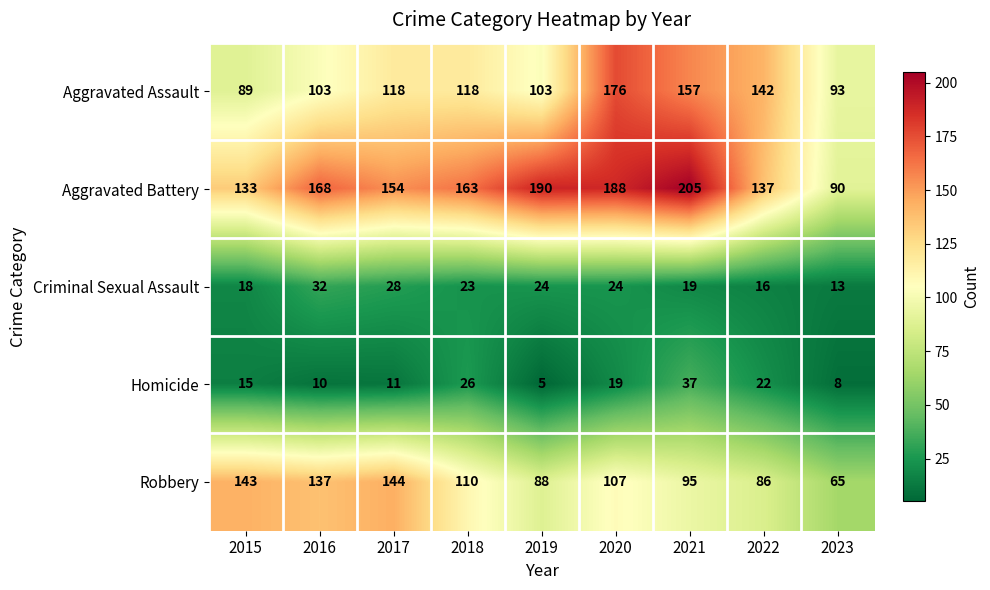

At which label is Robbery closest to 104?

2020